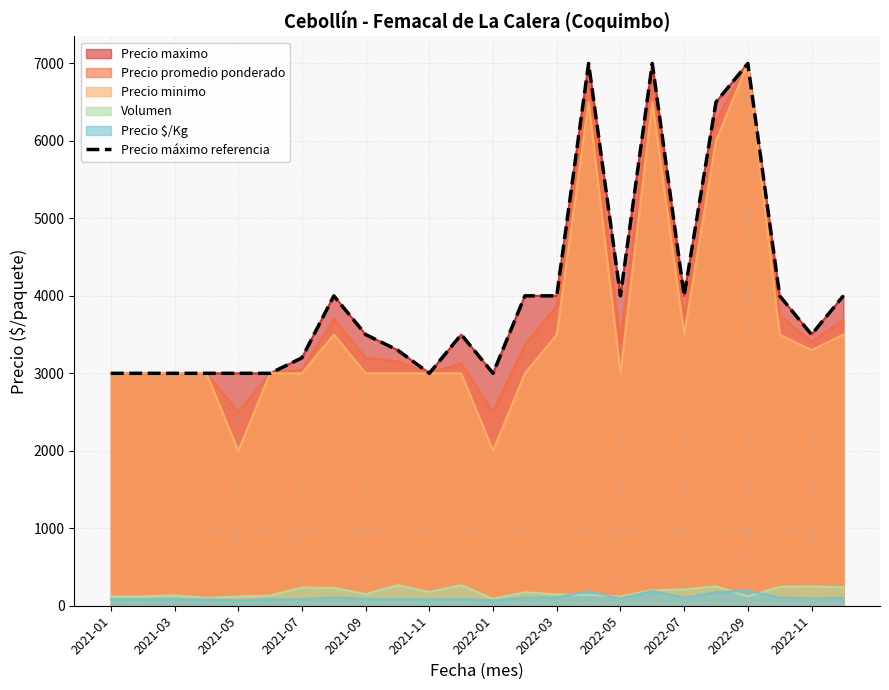

What is the ratio of the value at 2022-01 to the value at 2022-11?

0.9